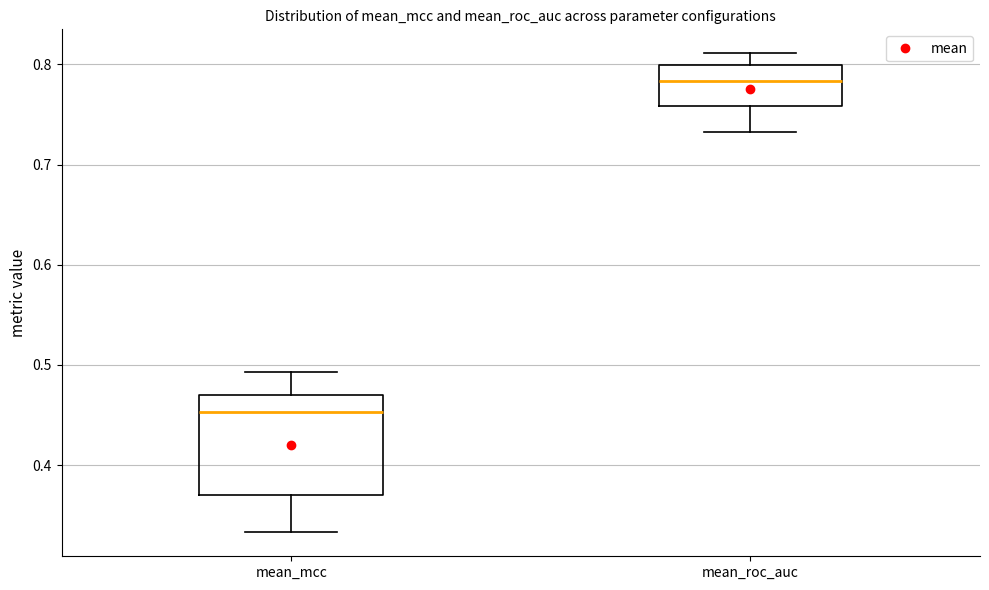

Reading left to right, transcribe this box plot: for each box, give where its median line is, the range the box spans, and where its two whiskers end, as read against the y-axis. The values are not printed on the chart, so give them approximately, as read against the axis.

mean_mcc: median 0.45, box 0.37 to 0.47, whiskers 0.33 to 0.49
mean_roc_auc: median 0.78, box 0.76 to 0.80, whiskers 0.73 to 0.81